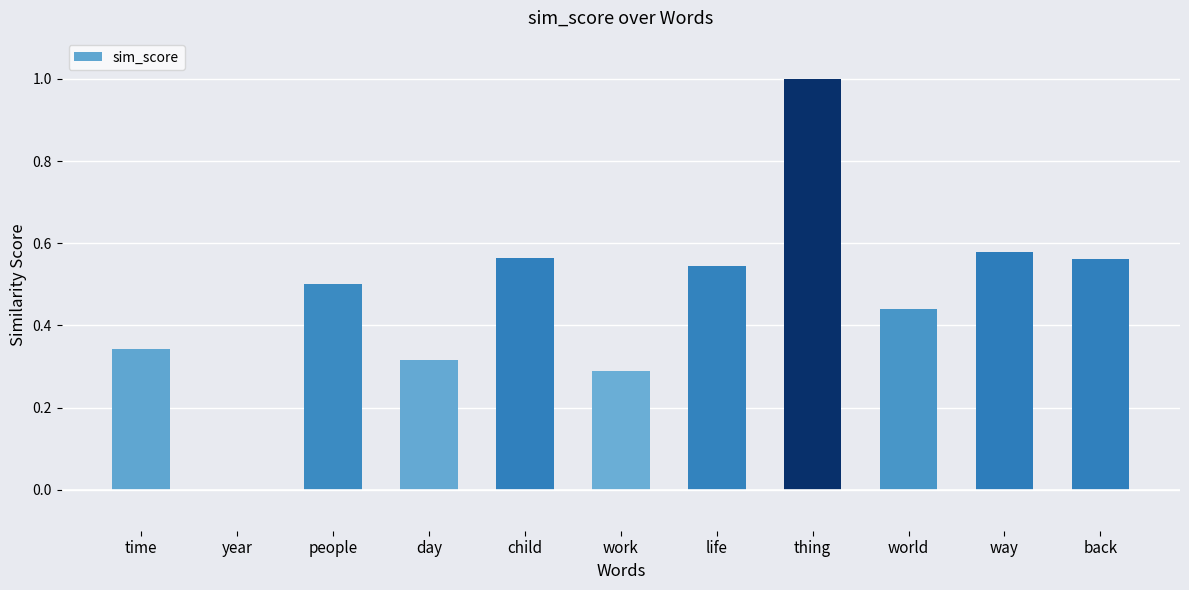

What is the change in value from work to world?

+0.2